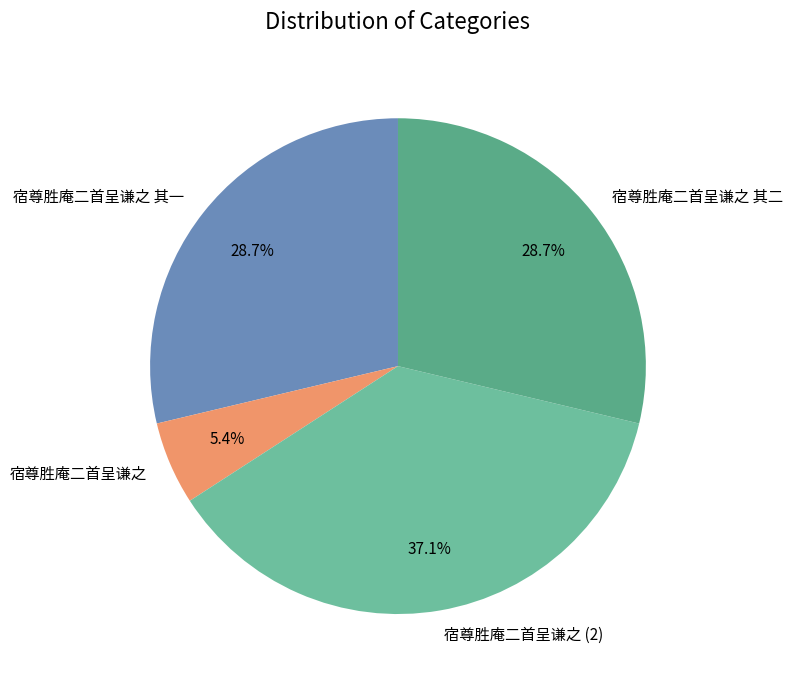

How many segments does this pie chart have?

4